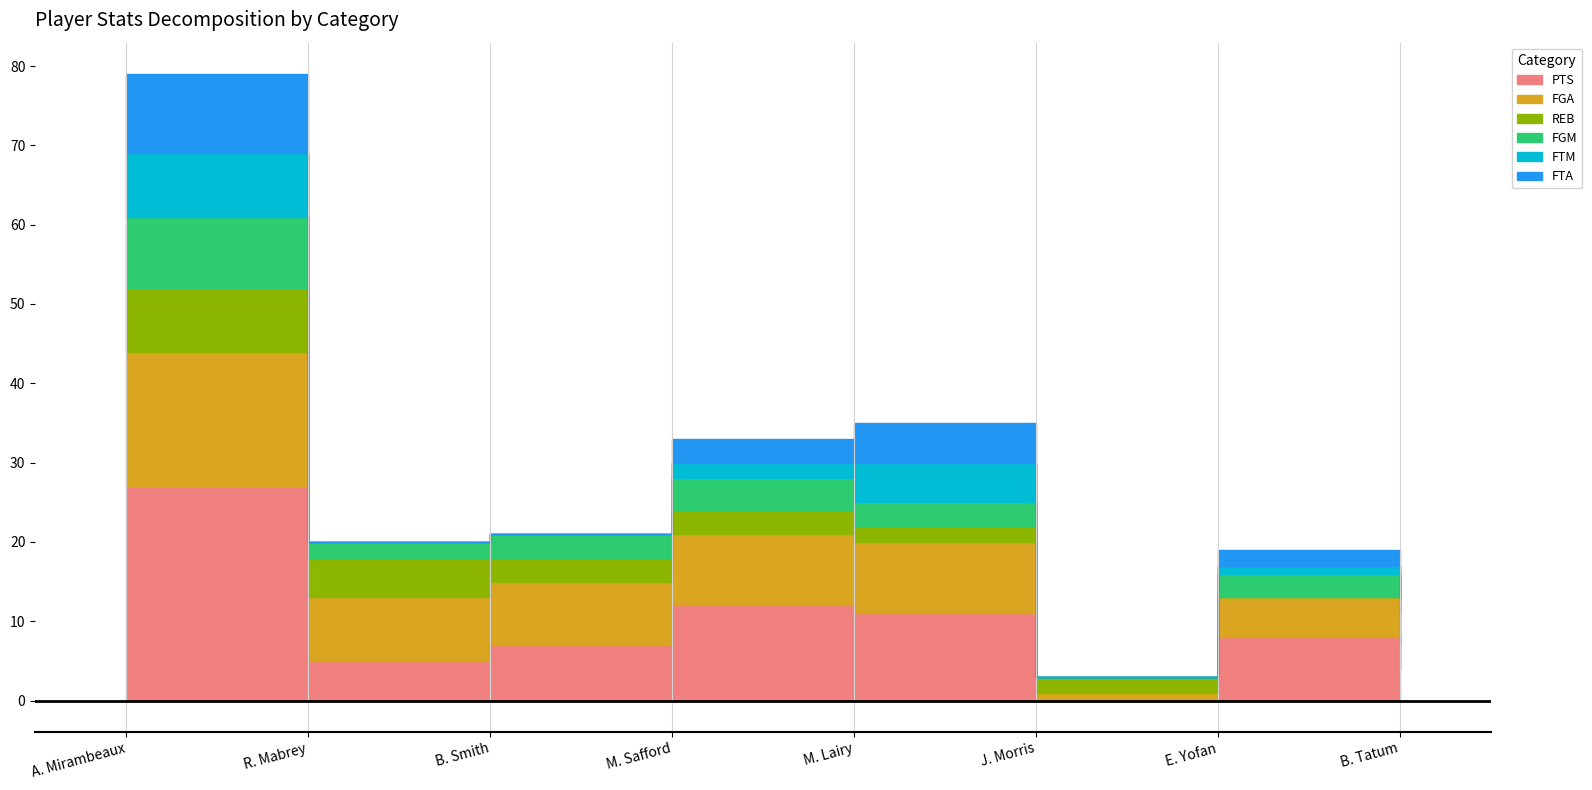

Reading right to left, transcribe all the data shown in this chart.

PTS: B. Tatum=4	E. Yofan=8	J. Morris=0	M. Lairy=11	M. Safford=12	B. Smith=7	R. Mabrey=5	A. Mirambeaux=27
FGA: B. Tatum=3	E. Yofan=5	J. Morris=1	M. Lairy=9	M. Safford=9	B. Smith=8	R. Mabrey=8	A. Mirambeaux=17
REB: B. Tatum=4	E. Yofan=0	J. Morris=2	M. Lairy=2	M. Safford=3	B. Smith=3	R. Mabrey=5	A. Mirambeaux=8
FGM: B. Tatum=2	E. Yofan=3	J. Morris=0	M. Lairy=3	M. Safford=4	B. Smith=3	R. Mabrey=2	A. Mirambeaux=9
FTM: B. Tatum=0	E. Yofan=1	J. Morris=0	M. Lairy=5	M. Safford=2	B. Smith=0	R. Mabrey=0	A. Mirambeaux=8
FTA: B. Tatum=0	E. Yofan=2	J. Morris=0	M. Lairy=5	M. Safford=3	B. Smith=0	R. Mabrey=0	A. Mirambeaux=10